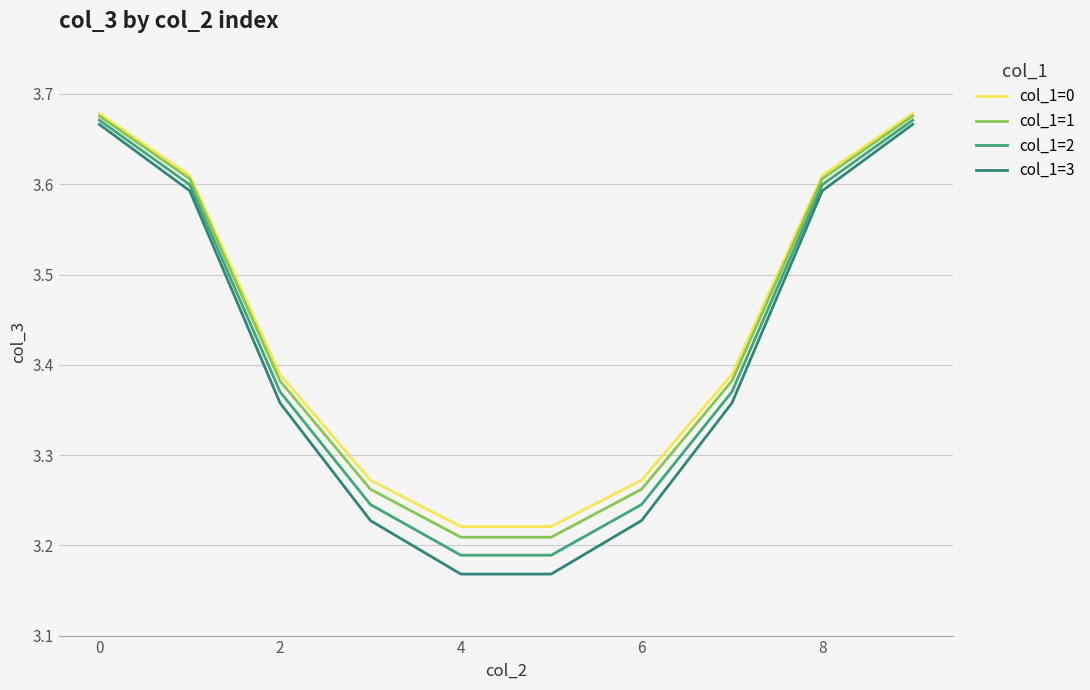

Which series has the largest total across all categories?

col_1=0